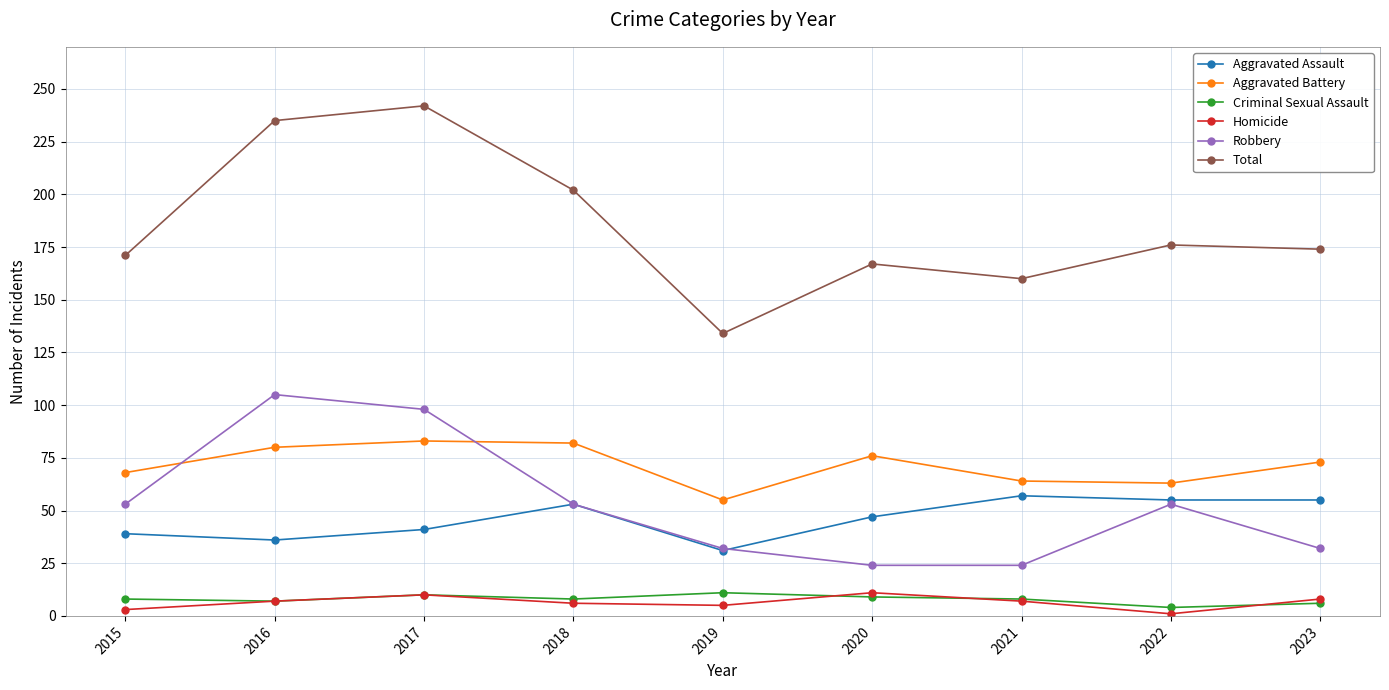

True or false: Aggravated Battery and Total cross at least once.

False